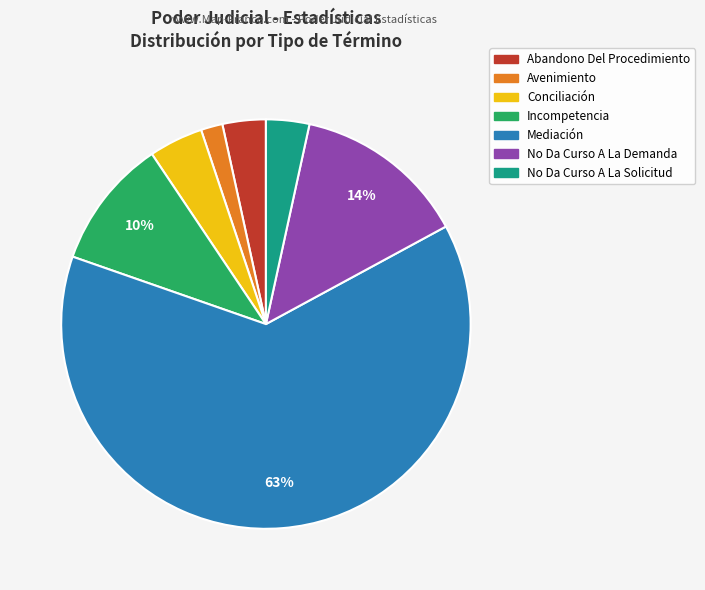

Is No Da Curso A La Demanda the majority of the pie?

No